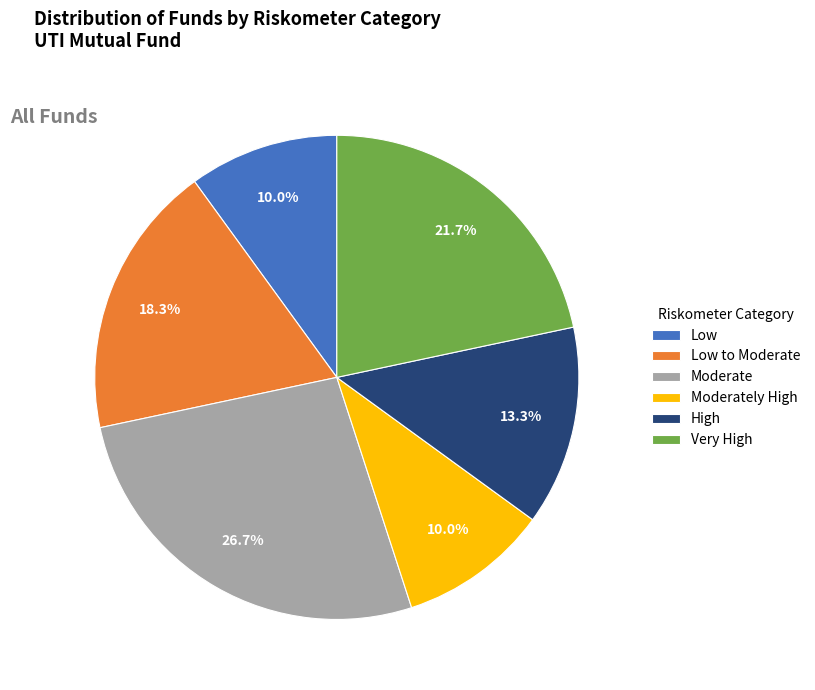

Does Very High account for over 50% of the chart?

No